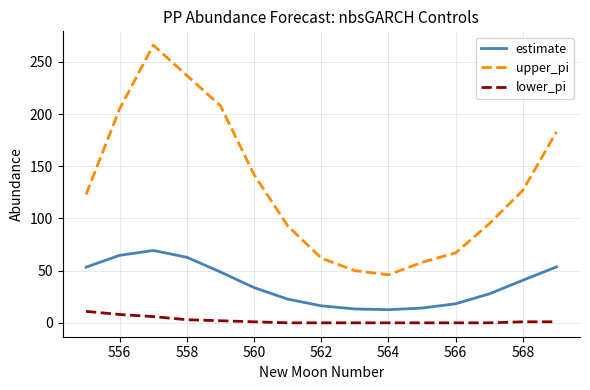

Which series has the largest total across all categories?

upper_pi